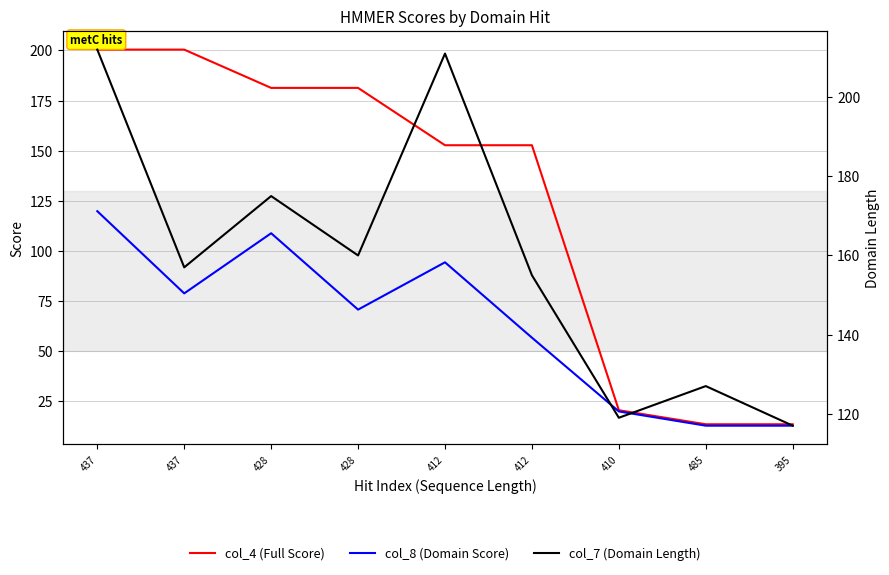

What is the approximate value of col_4 (Full Score) at 412?

152.7